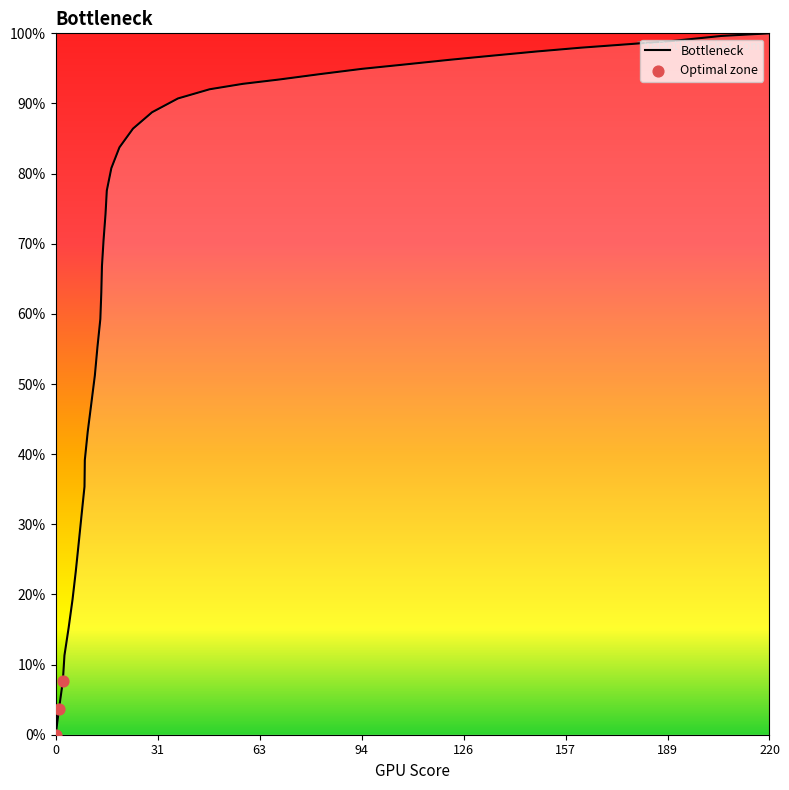

What is the difference between the maximum and minimum values?

100.0